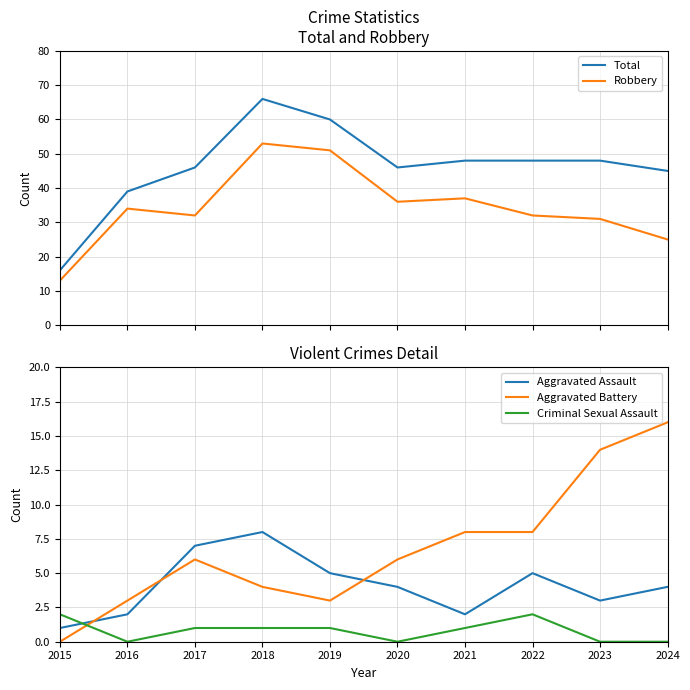

True or false: Aggravated Battery and Robbery cross at least once.

False